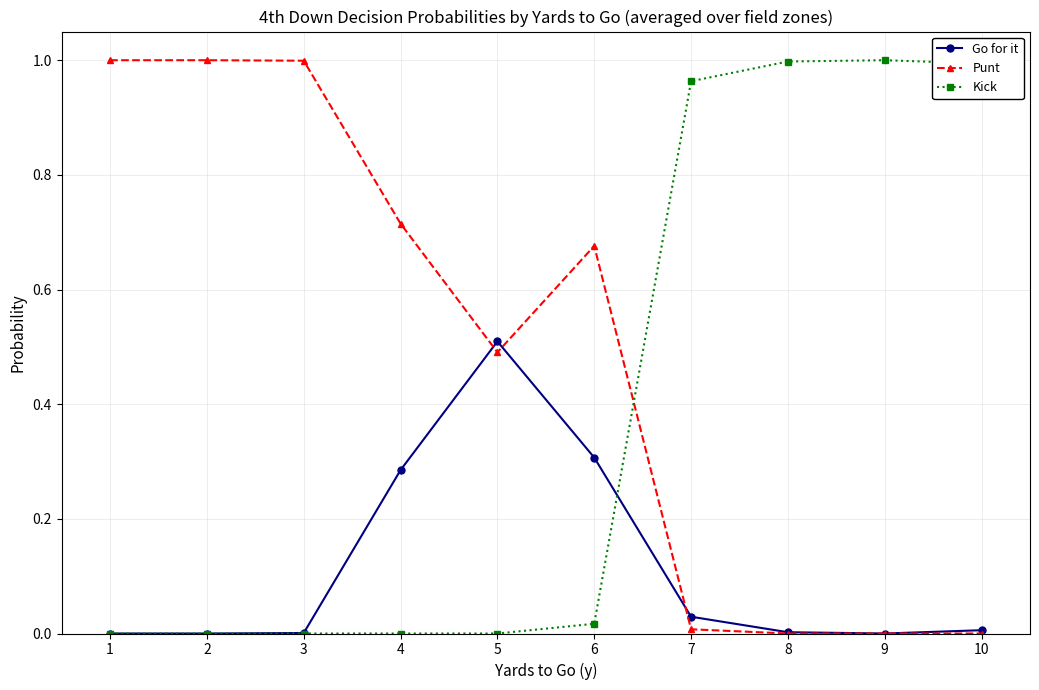

True or false: Go for it has more than 0 interior local peaks.

True